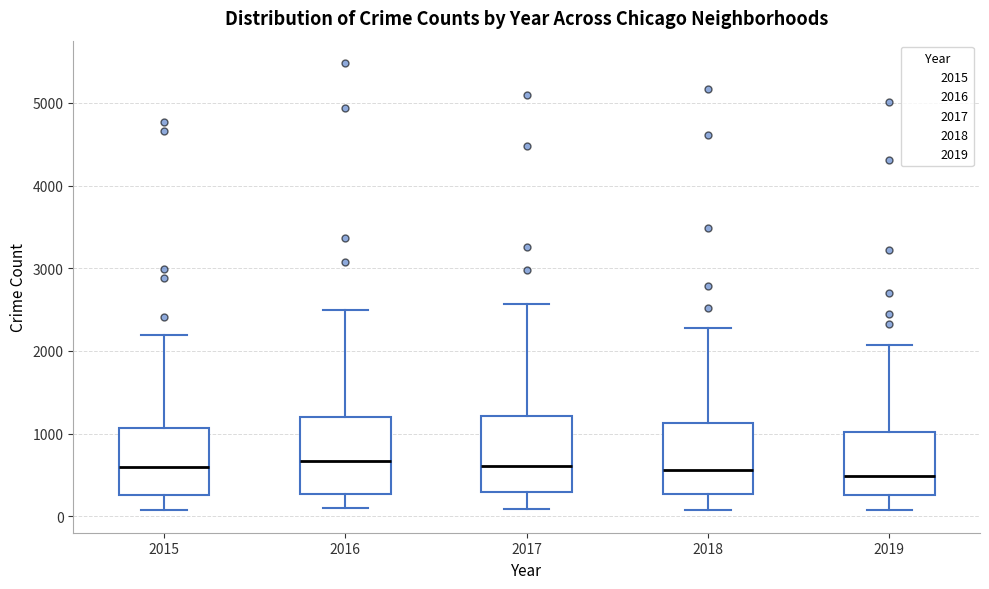

Reading left to right, read every box against the y-axis: the position of its median line, the range the box covers, and the ends of its whiskers. The values are not printed on the chart, so give them approximately, as read against the axis.

2015: median 600, box 300 to 1100, whiskers 100 to 2200
2016: median 700, box 300 to 1200, whiskers 100 to 2500
2017: median 600, box 300 to 1200, whiskers 100 to 2600
2018: median 600, box 300 to 1100, whiskers 100 to 2300
2019: median 500, box 300 to 1000, whiskers 100 to 2100